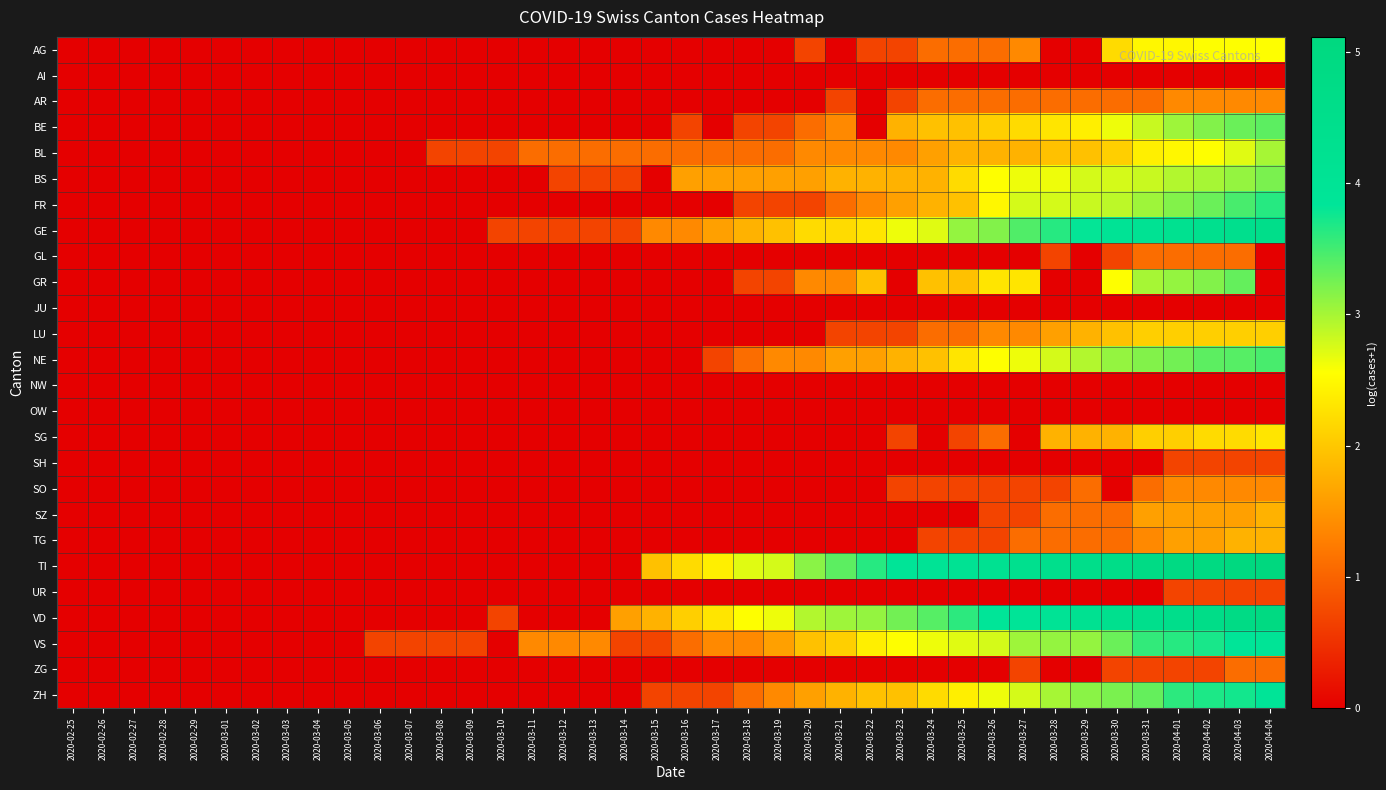

List the series in order of their peak value, highest first.

TI, VD, GE, VS, ZH, FR, NE, BE, GR, BS, BL, AG, SG, LU, SZ, TG, AR, SO, GL, ZG, SH, UR, AI, JU, NW, OW